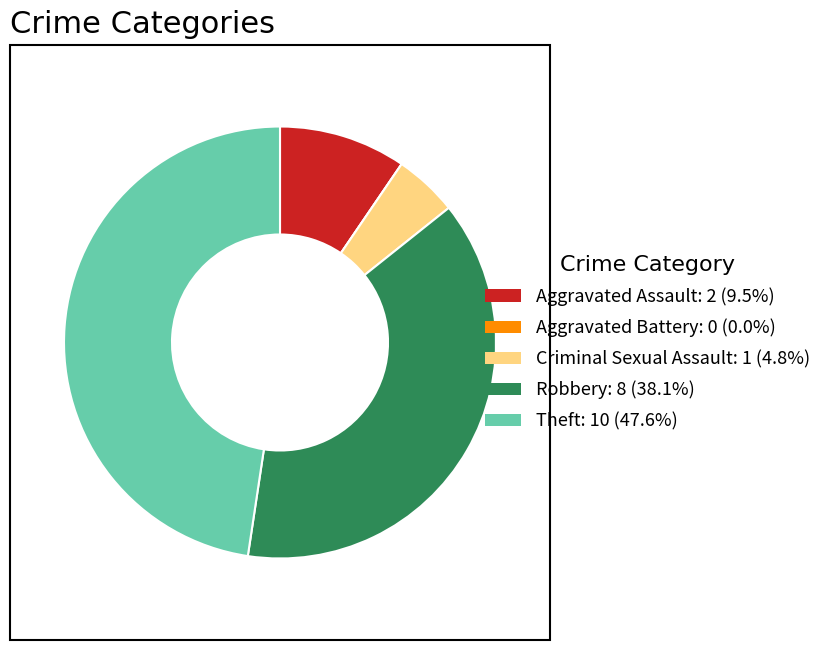

Does any single category account for the majority?

No